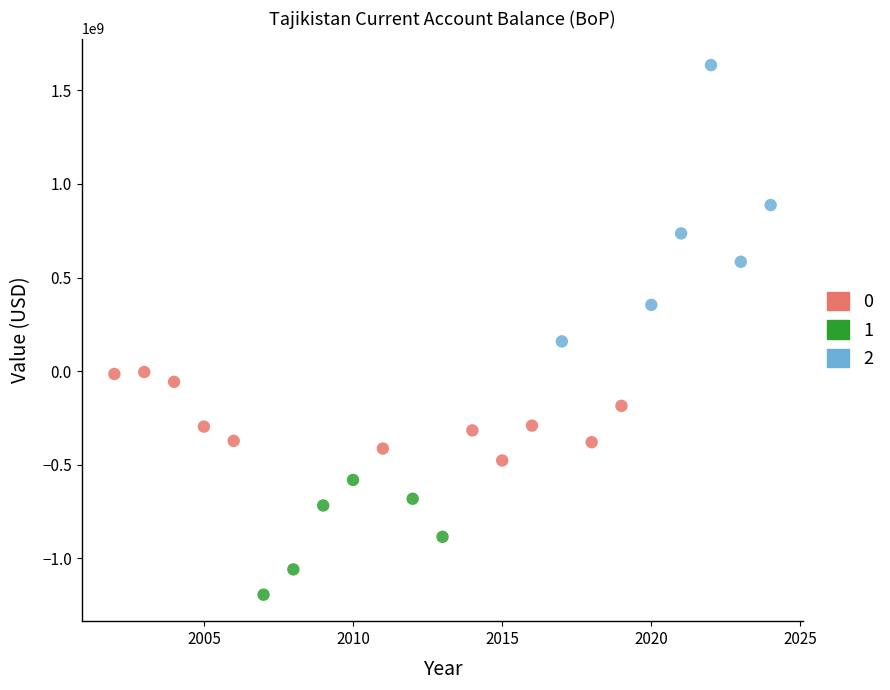

What are all the series names shown in the legend?

0, 1, 2